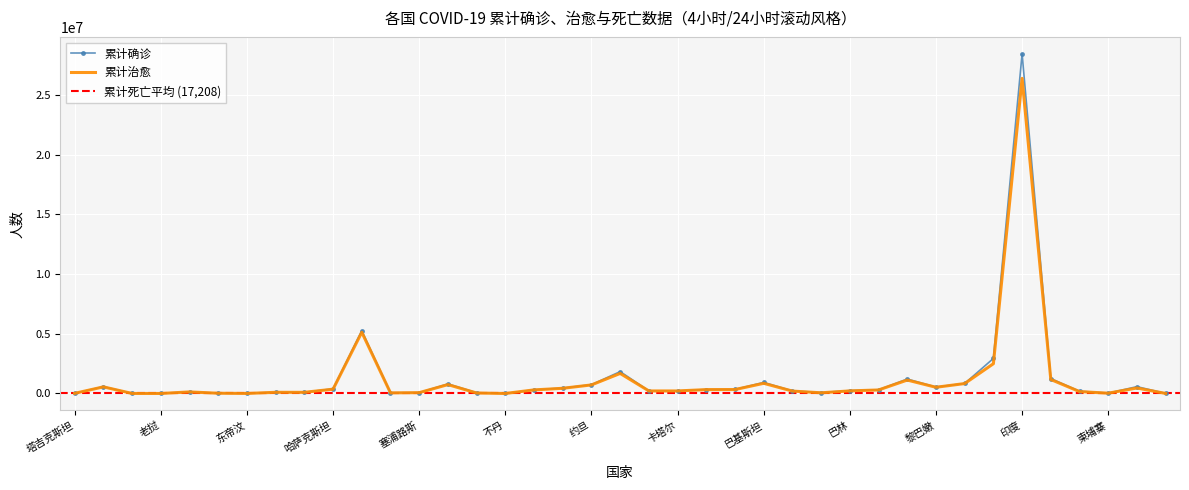

The value of 累计治愈 at 蒙古国 is 89856. True or false?

False